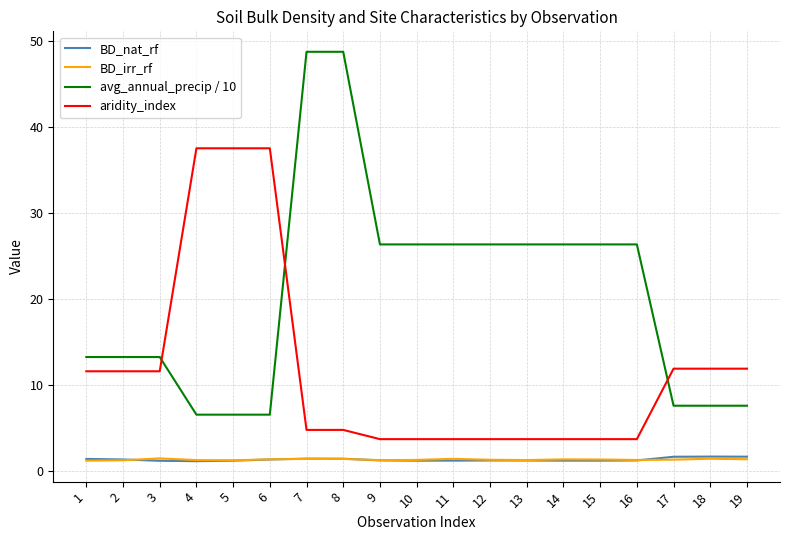

At how many categories does at least one series exceed 35?

5